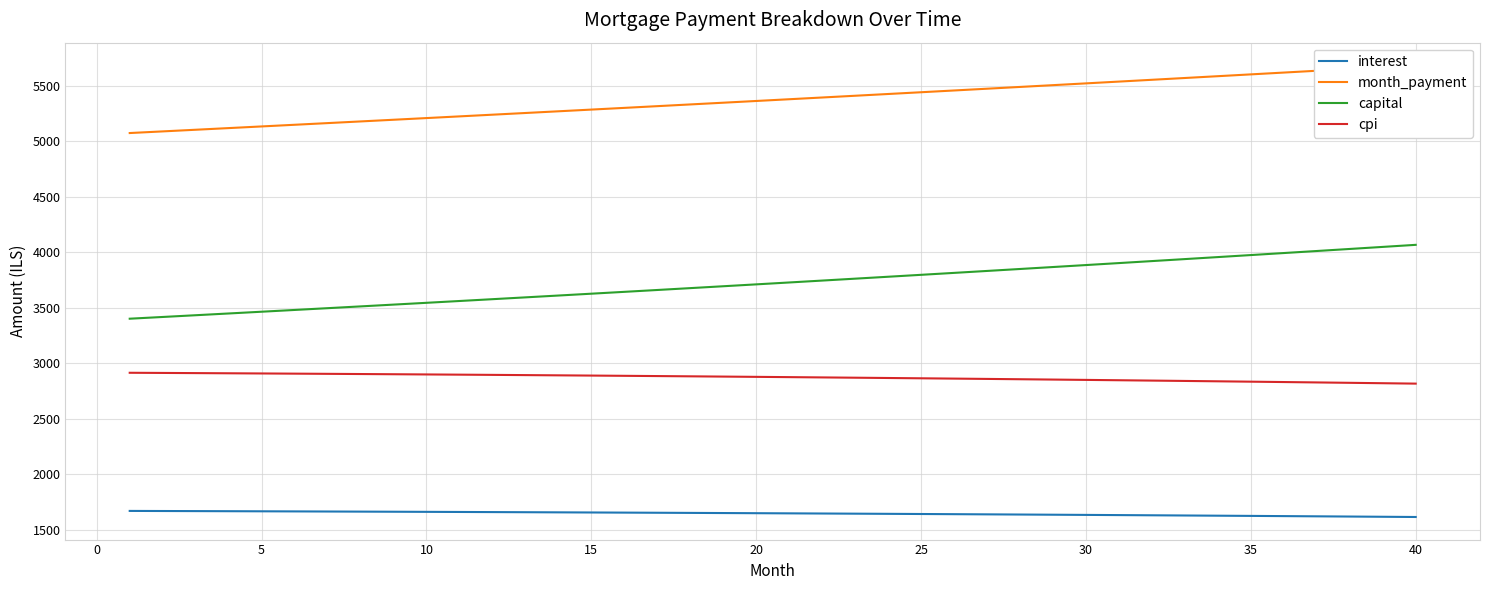

Which series has the largest total across all categories?

month_payment